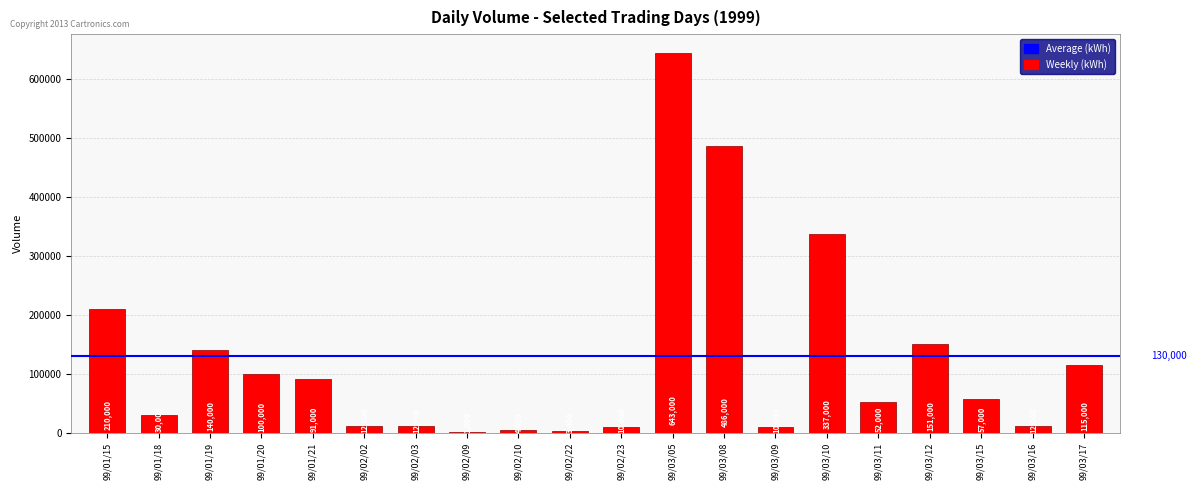

True or false: the data shows 10000 at 99/03/09.

True